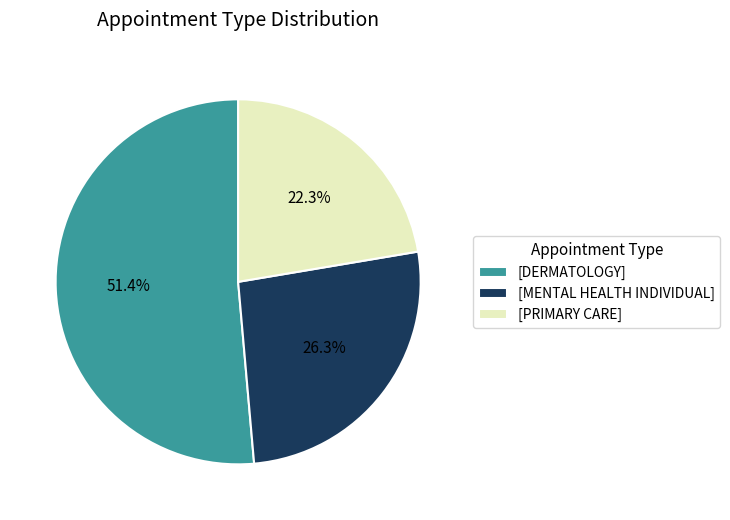

Rank the categories by value from highest to lowest.

[DERMATOLOGY], [MENTAL HEALTH INDIVIDUAL], [PRIMARY CARE]